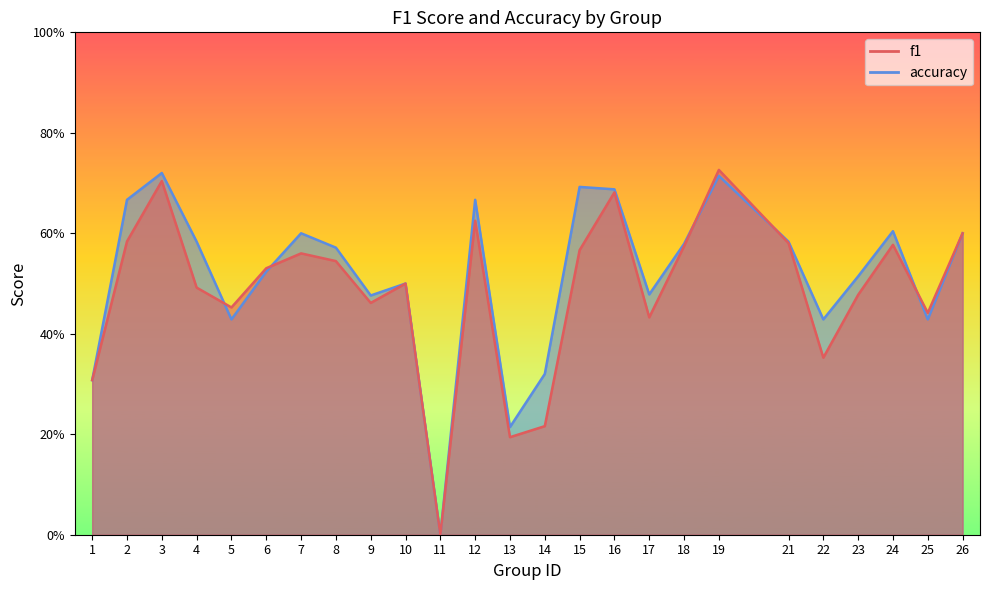

The f1 series shows 0.4 at 17. True or false?

True